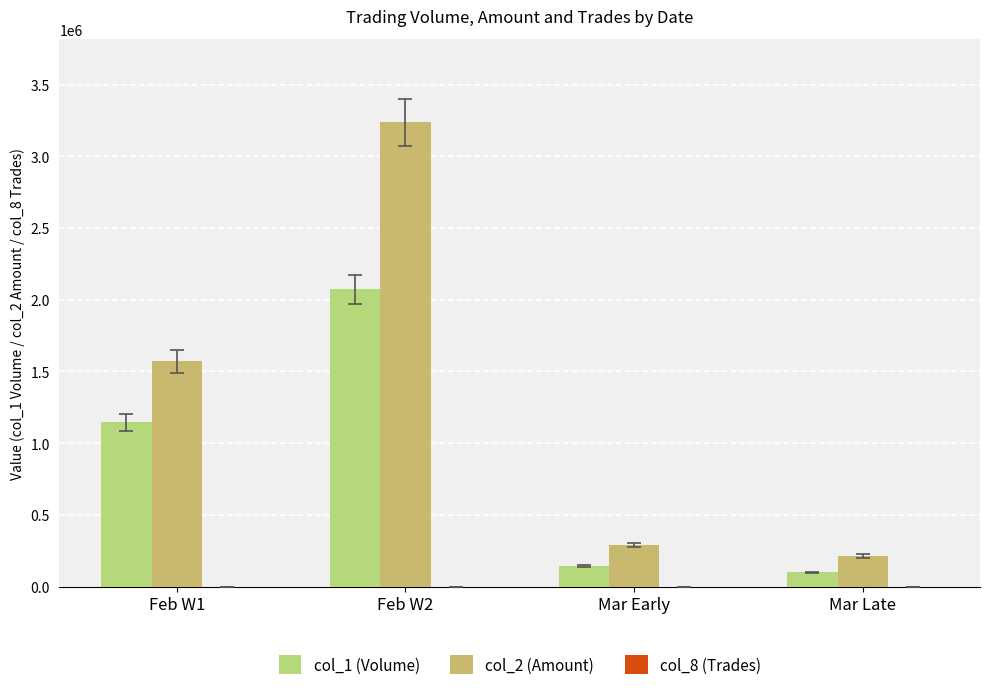

Which series has the largest range (max minus min)?

col_2 (Amount)